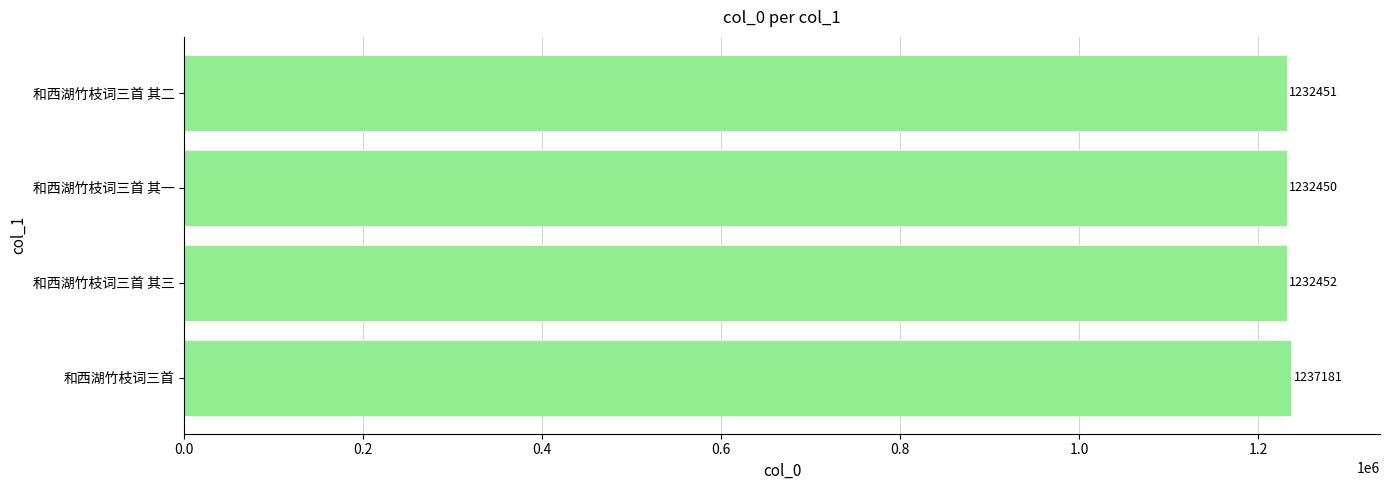

True or false: the data shows 1237181 at 和西湖竹枝词三首.

True